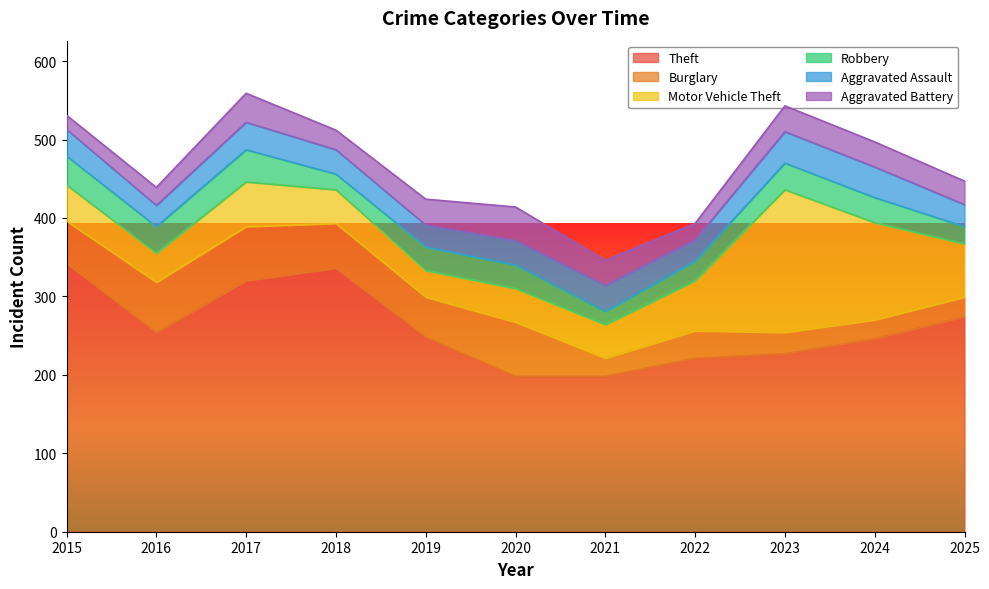

True or false: Aggravated Assault has more than 0 interior local peaks.

True